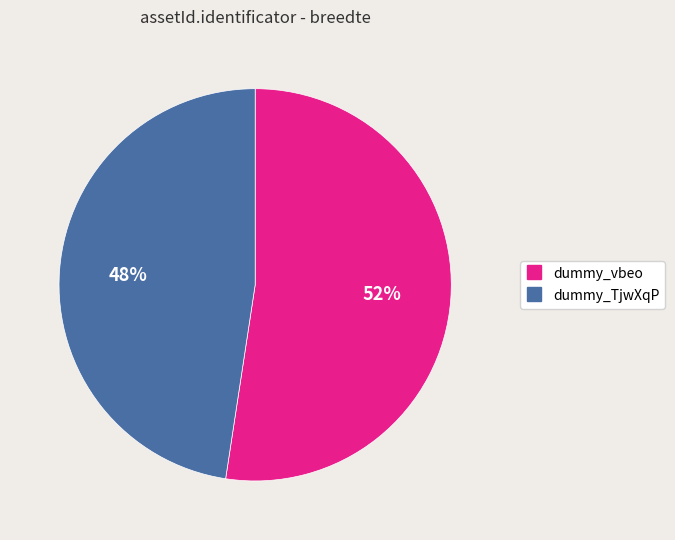

Is the sum of dummy_TjwXqP and dummy_vbeo greater than half?

Yes